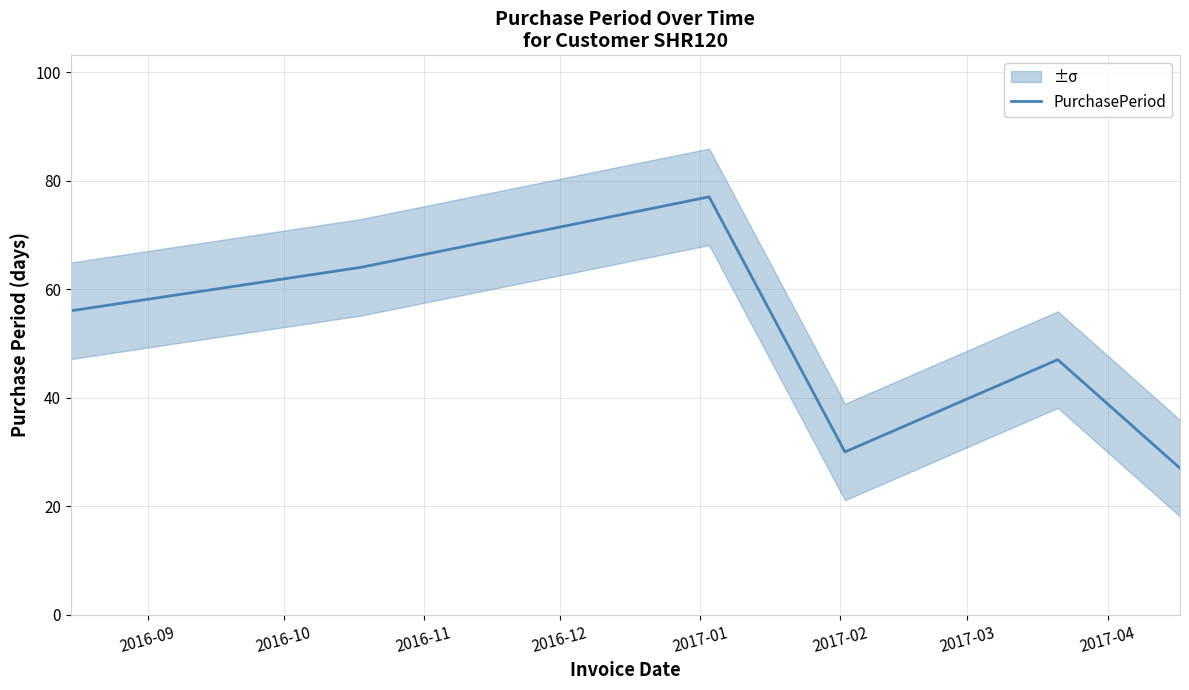

What is the highest value of the PurchasePeriod series?

77